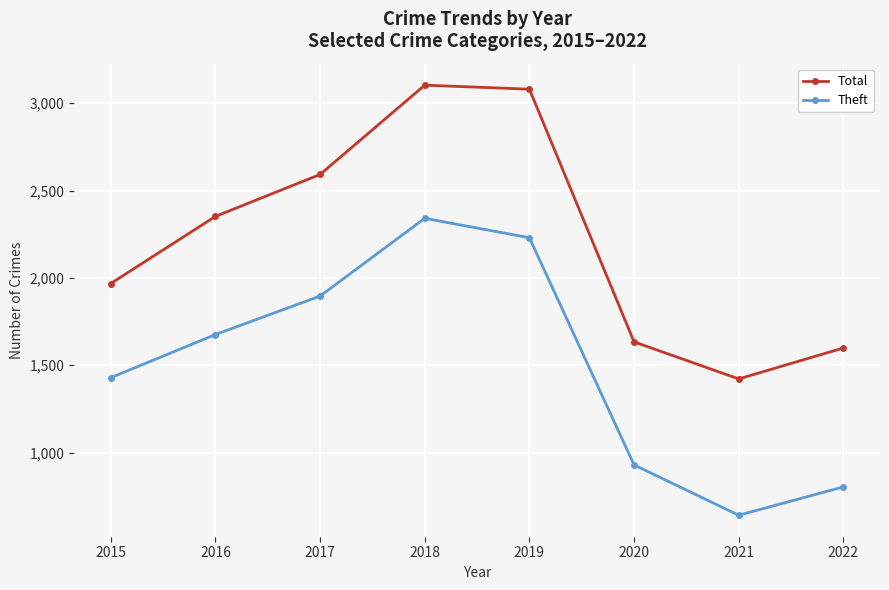

At which label is Total closest to 2262?

2016